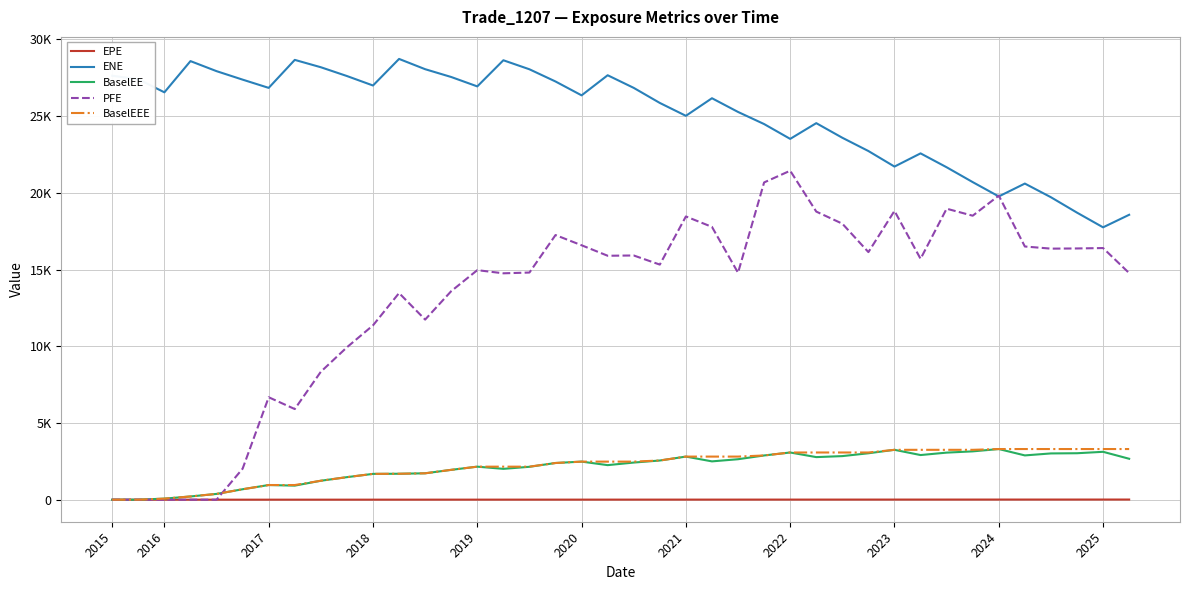

Does the chart have visible grid lines?

Yes